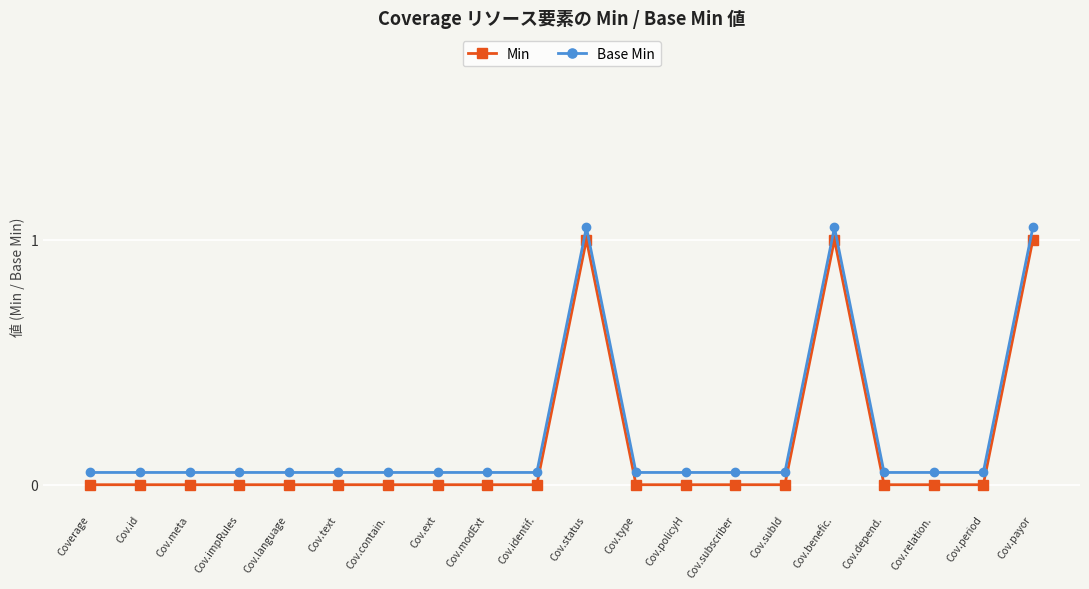

True or false: Min has a value of -0.6 at Cov.depend..

False